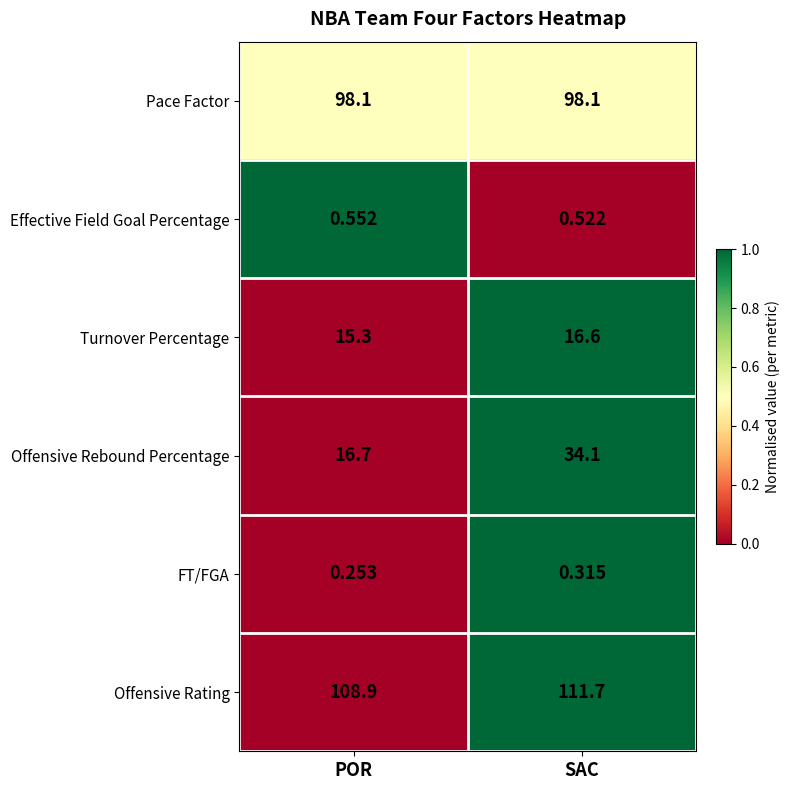

At how many categories does at least one series exceed 0?

2